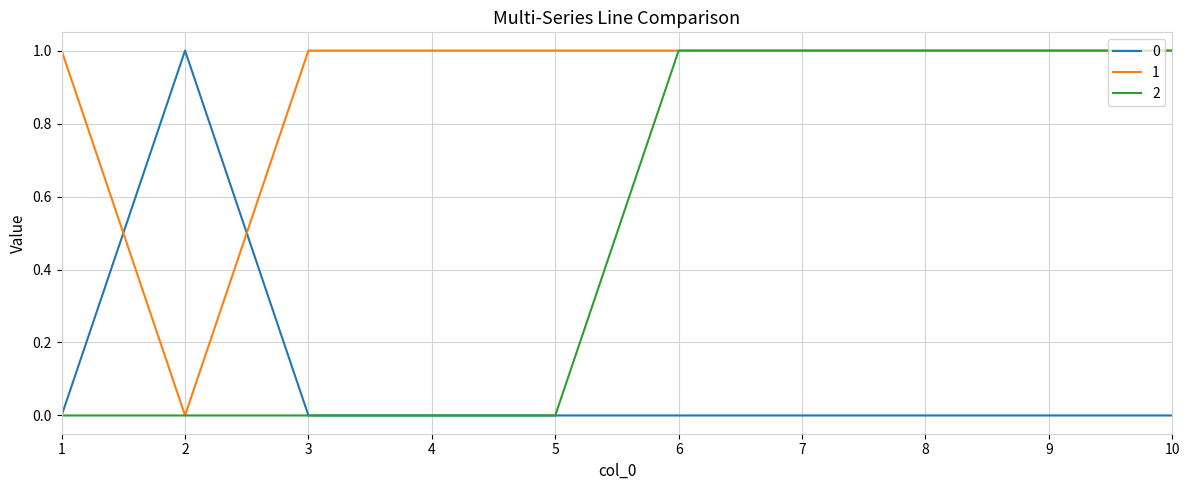

Reading left to right, extract all data points from this chart.

0: 1=0	2=1	3=0	4=0	5=0	6=0	7=0	8=0	9=0	10=0
1: 1=1	2=0	3=1	4=1	5=1	6=1	7=1	8=1	9=1	10=1
2: 1=0	2=0	3=0	4=0	5=0	6=1	7=1	8=1	9=1	10=1